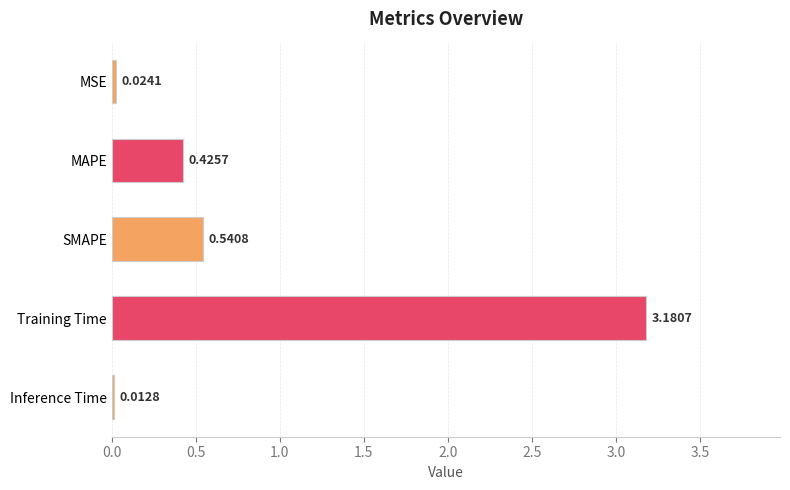

Which category has the lowest value across all series?

Inference Time